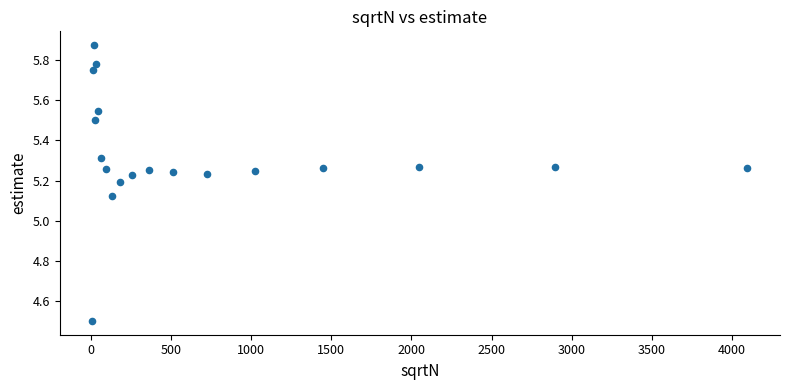

What is the range of X values (max minus min)?

4088.0